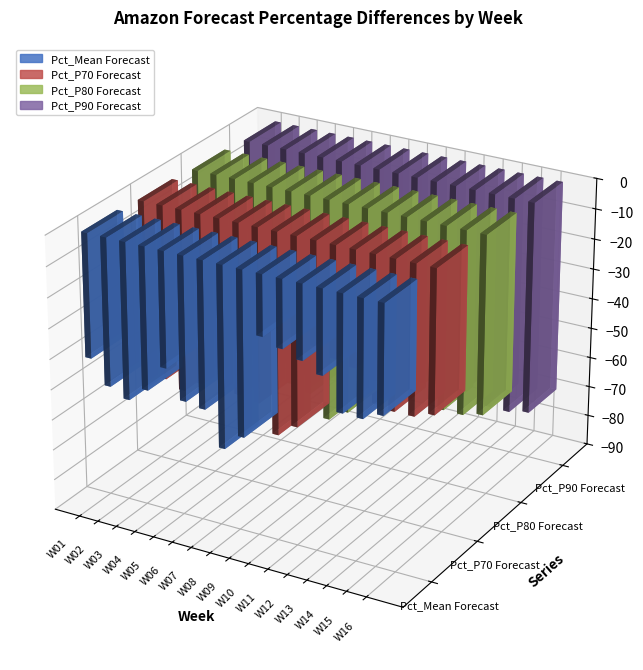

List the series in order of their peak value, highest first.

Pct_Mean Forecast, Pct_P70 Forecast, Pct_P80 Forecast, Pct_P90 Forecast